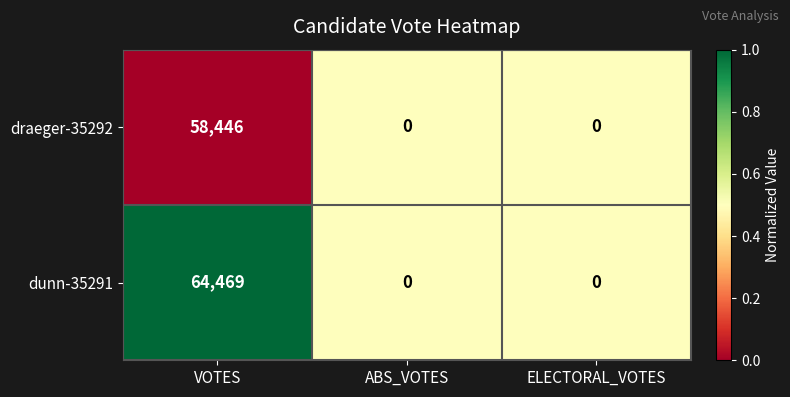

Is it true that draeger-35292 equals 0 at ELECTORAL_VOTES?

True